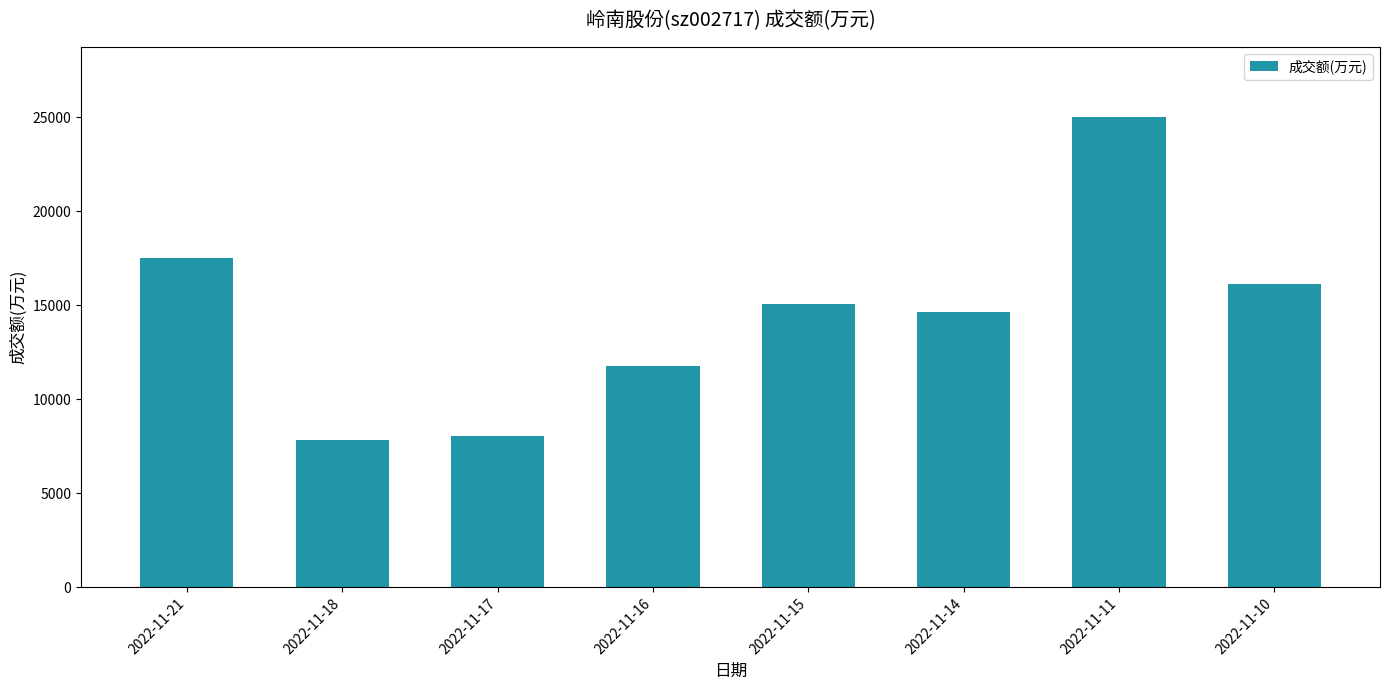

Does the chart contain stacked bars?

No